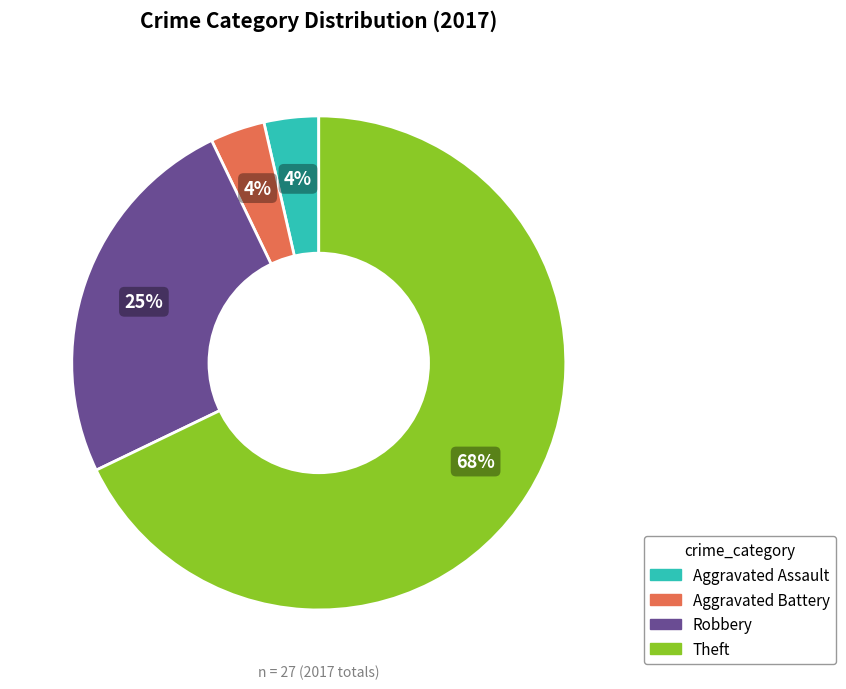

Is there a majority slice in this chart?

Yes